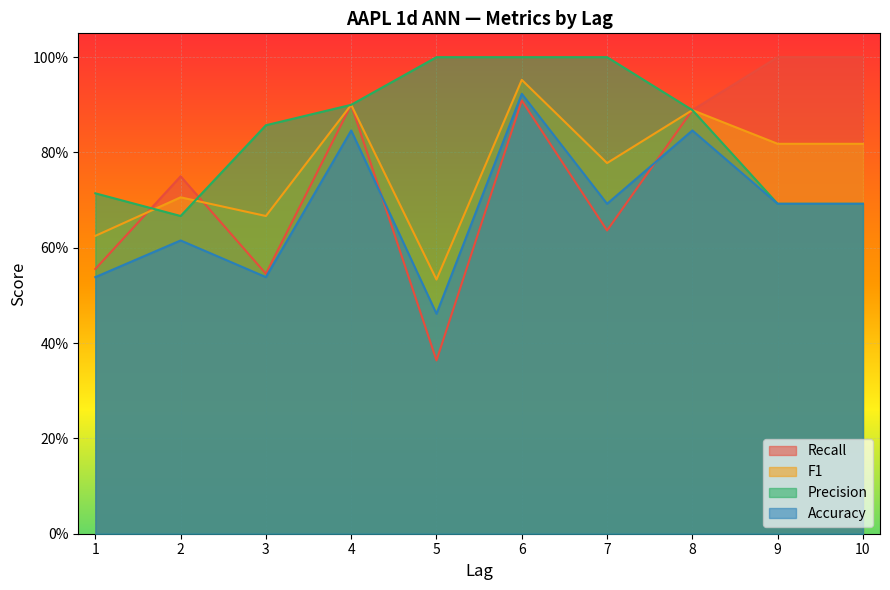

Reading right to left, what are all the values shown in this chart?

Recall: 10=1.0	9=1.0	8=0.9	7=0.6	6=0.9	5=0.4	4=0.9	3=0.5	2=0.8	1=0.6
F1: 10=0.8	9=0.8	8=0.9	7=0.8	6=1.0	5=0.5	4=0.9	3=0.7	2=0.7	1=0.6
Precision: 10=0.7	9=0.7	8=0.9	7=1.0	6=1.0	5=1.0	4=0.9	3=0.9	2=0.7	1=0.7
Accuracy: 10=0.7	9=0.7	8=0.8	7=0.7	6=0.9	5=0.5	4=0.8	3=0.5	2=0.6	1=0.5